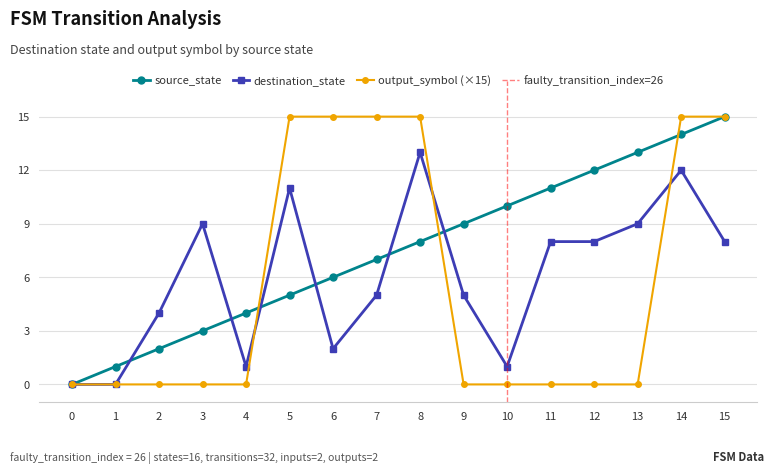

True or false: destination_state has more than 0 interior local peaks.

True